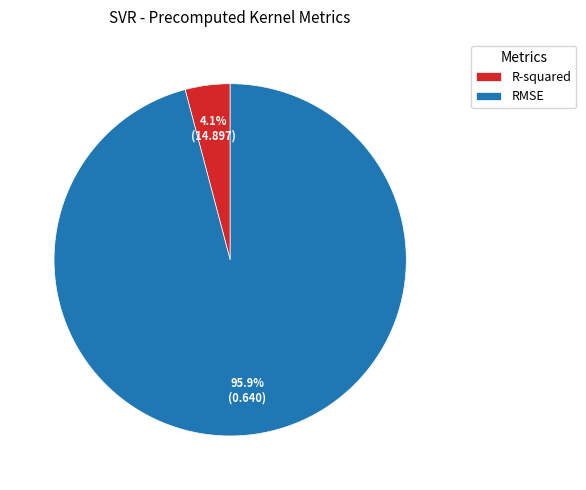

The R-squared slice represents 13% of the pie. True or false?

False